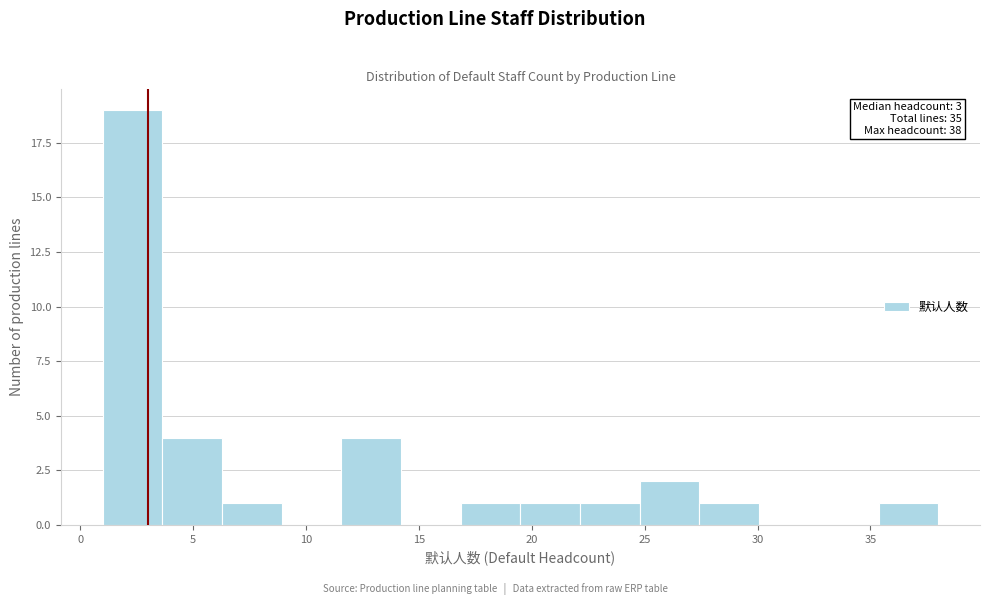

Which range on the x-axis has the tallest bar?

1.0 to 3.5